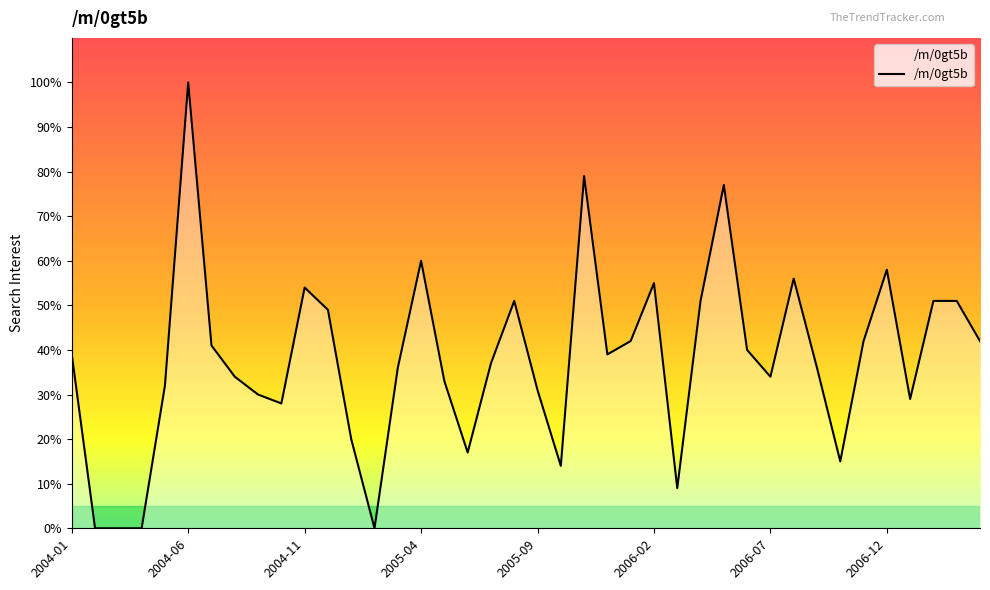

What is the greatest value displayed?

100